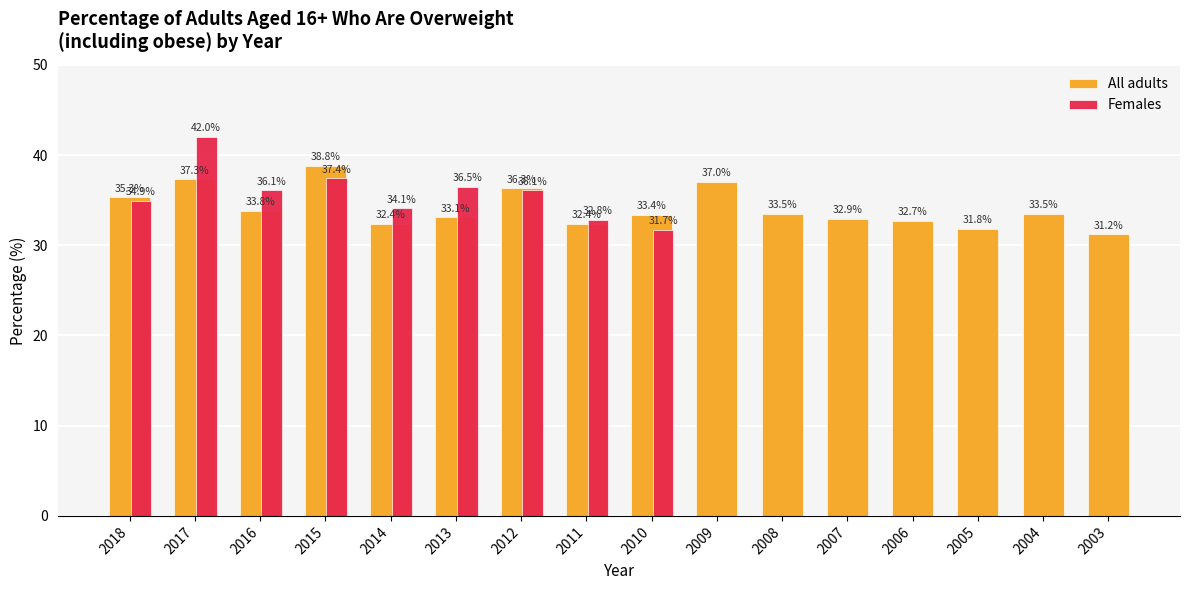

List the labels in order of value, largest first.

2015, 2017, 2009, 2012, 2018, 2016, 2008, 2004, 2010, 2013, 2007, 2006, 2014, 2011, 2005, 2003